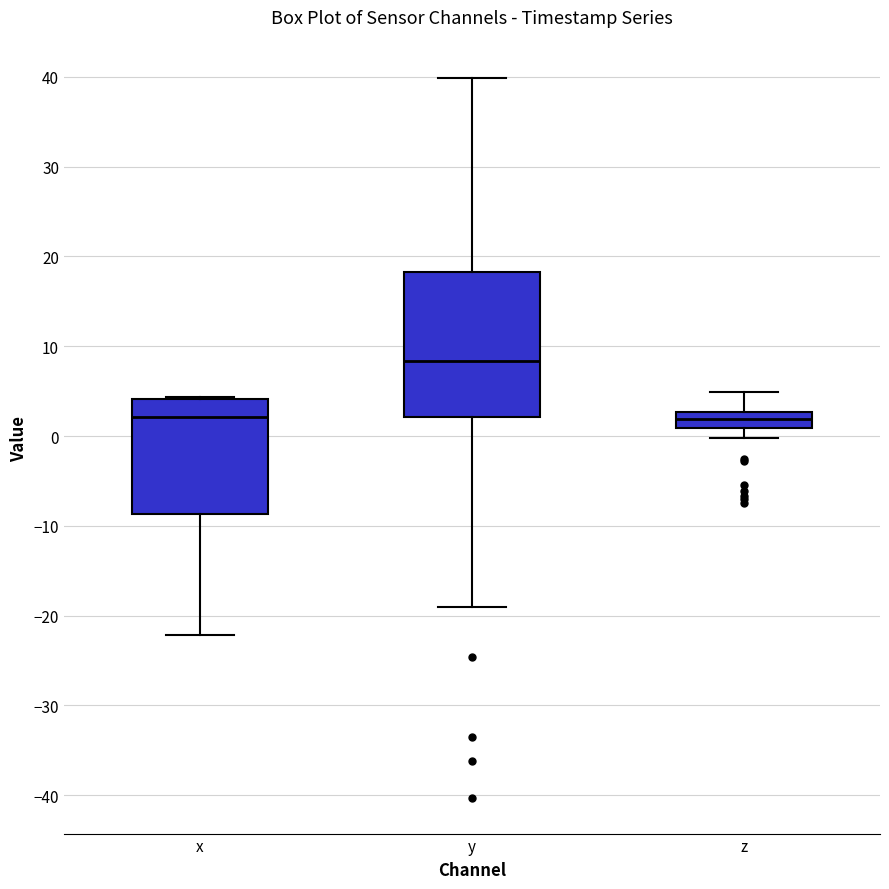

Which box is the tallest, from its lower edge to its upper edge?

y